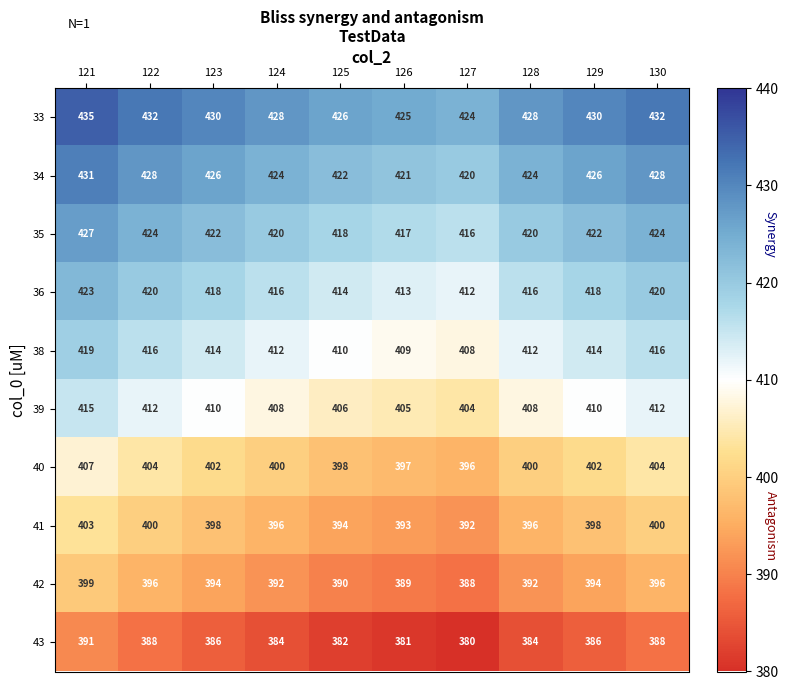

True or false: 40 has a value of 404 at 122.

True